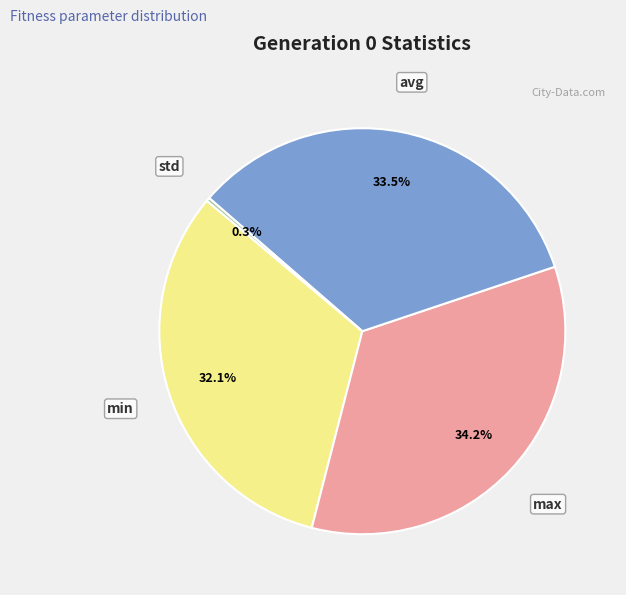

Combined, what portion of the pie is max and avg?

67.6%